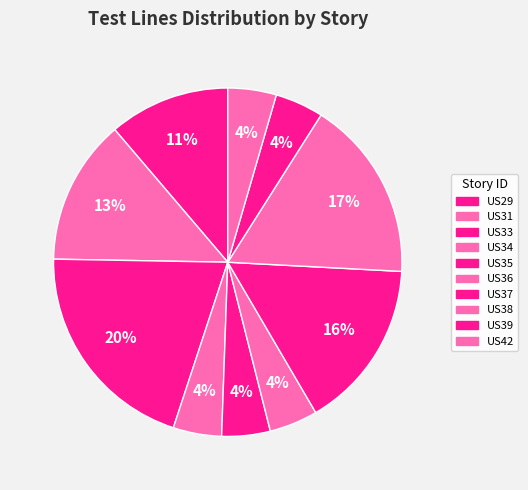

Count the number of slices in the pie.

10